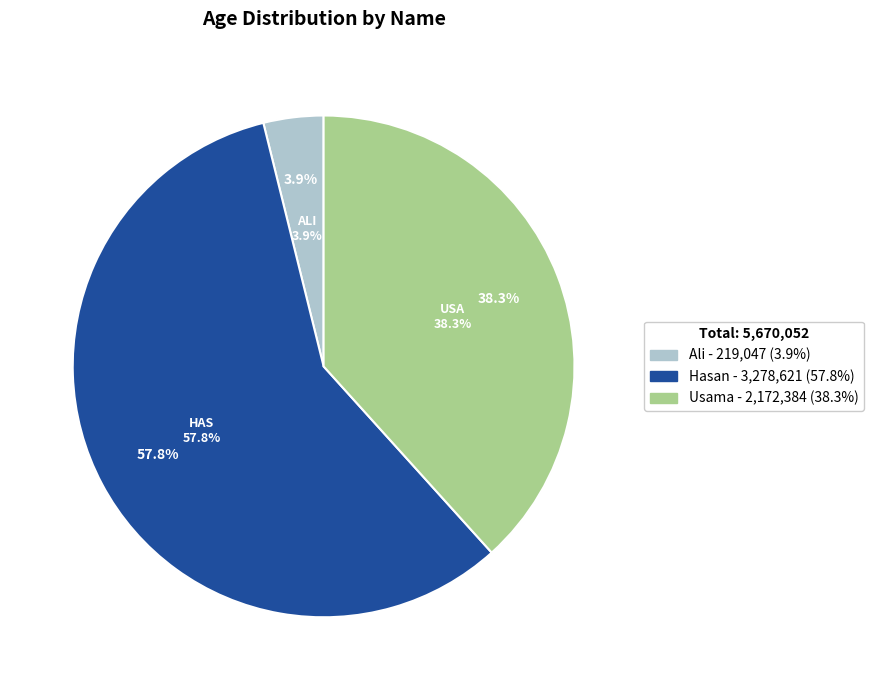

Is the sum of Ali and Hasan greater than half?

Yes